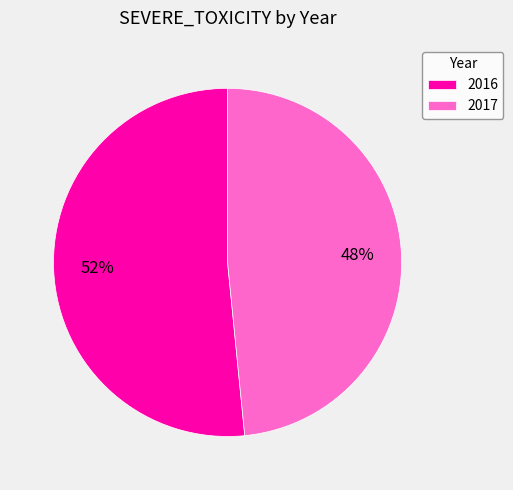

To the nearest percent, what percentage of the pie is 2016?

52%